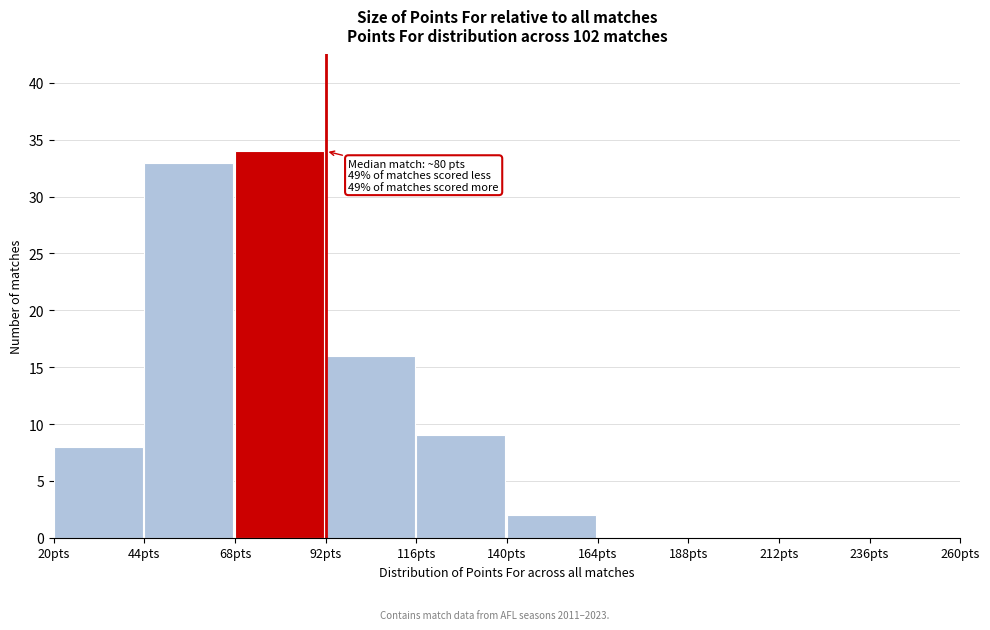

Over which range of the x-axis is the bar tallest?

68 to 92